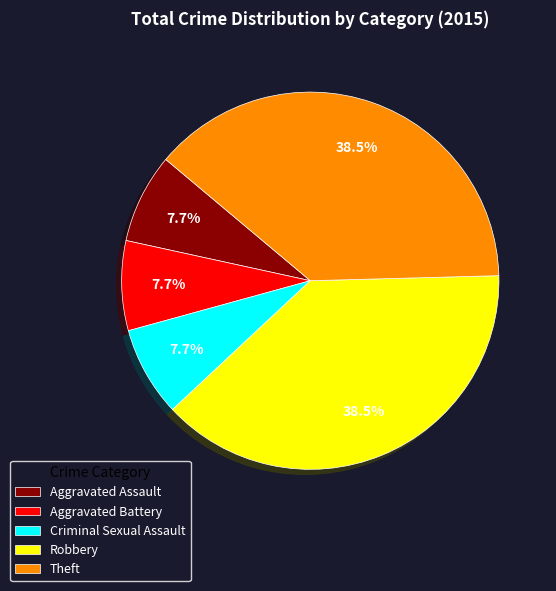

Is there any slice that represents more than half of the pie?

No